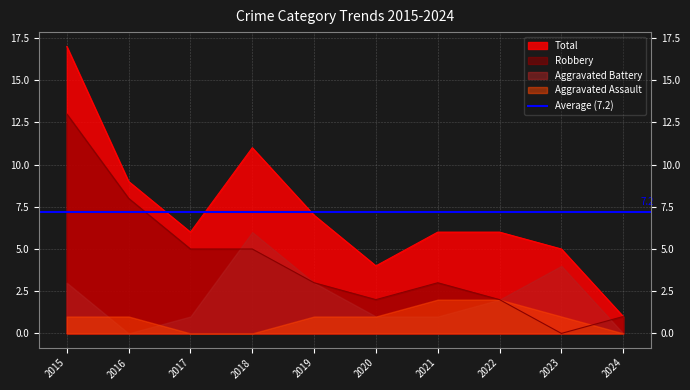

True or false: Total and Robbery intersect in this chart.

False